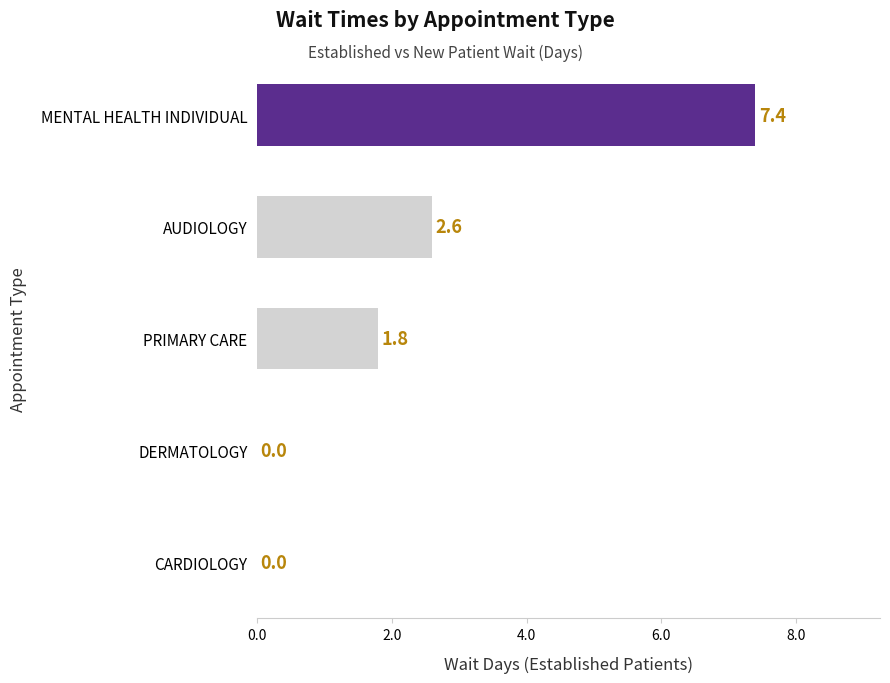

True or false: the data shows -4.5 at CARDIOLOGY.

False